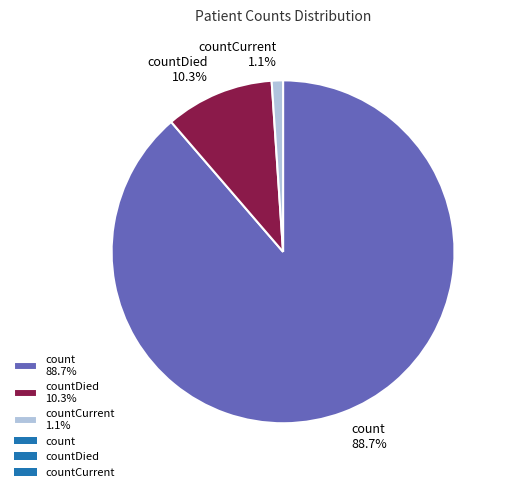

What is the majority slice?

count 88.7%